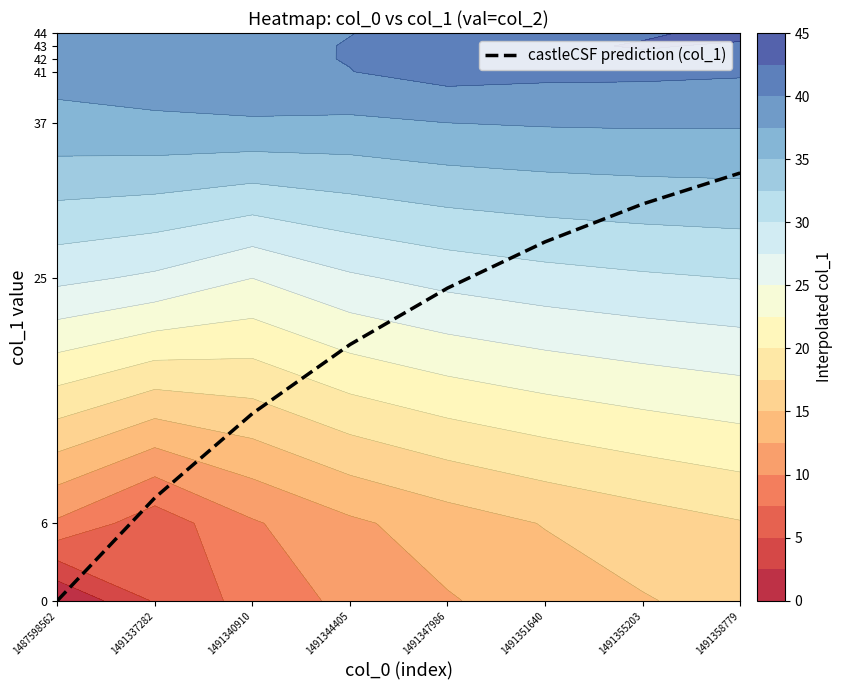

List the labels in order of value, largest first.

1491358779, 1491355203, 1491351640, 1491347986, 1491344405, 1491340910, 1491337282, 1487598562